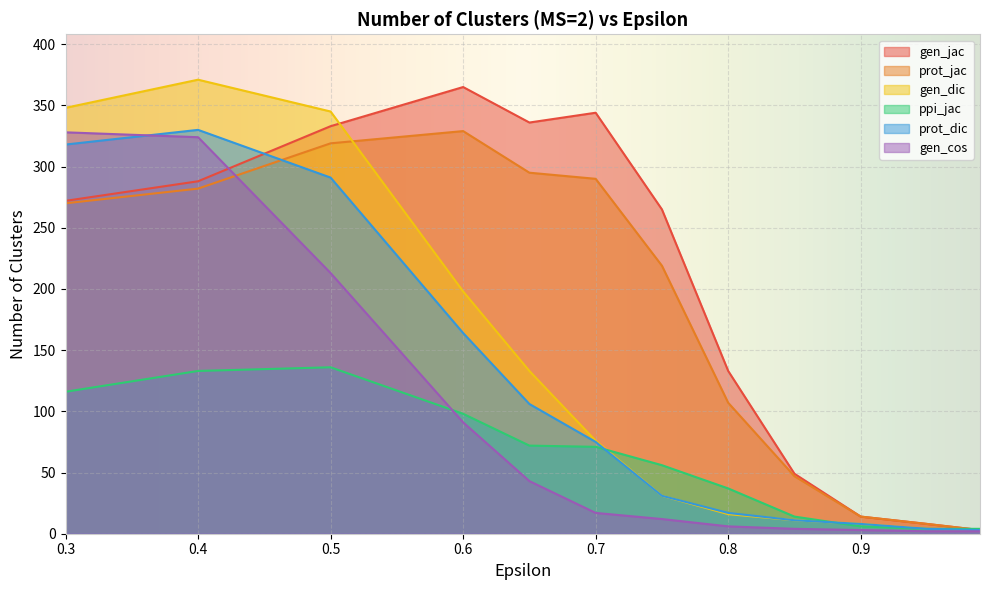

The value of prot_jac at 0.7 is 290. True or false?

True